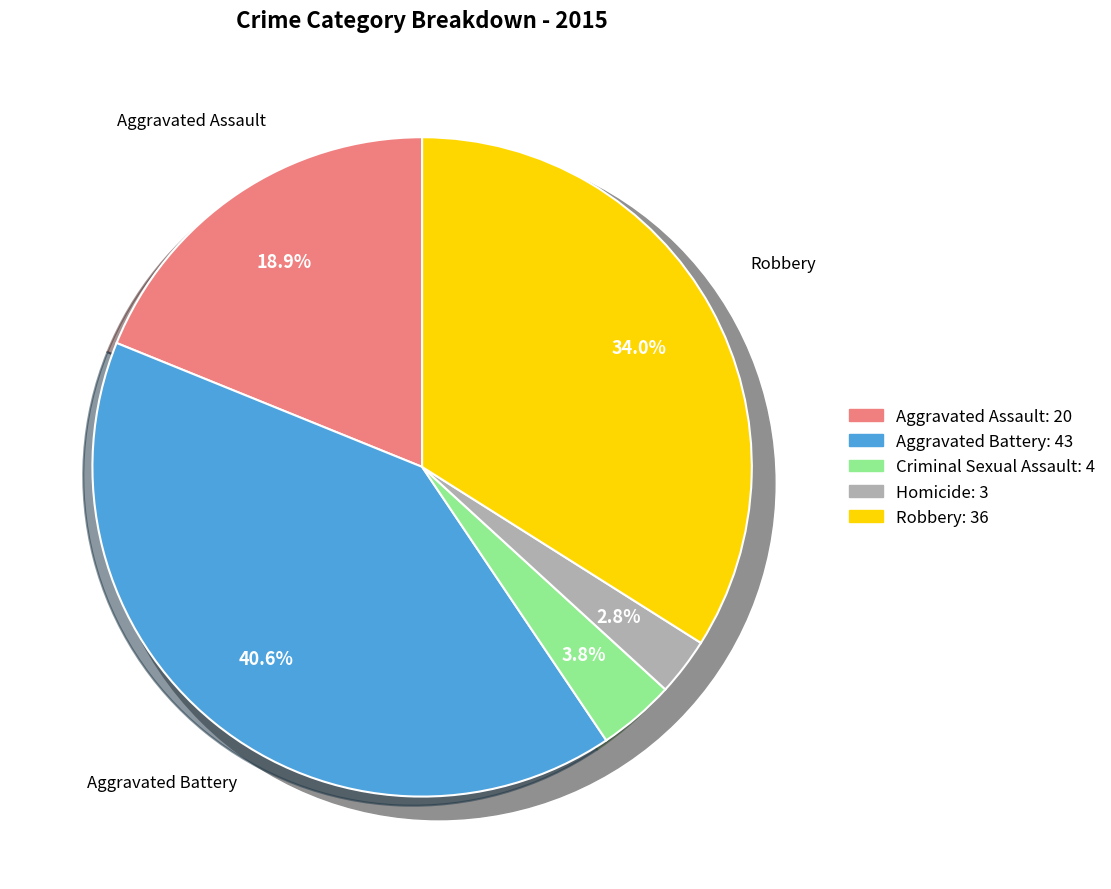

To the nearest percent, what is the difference between the largest and smallest slice percentages?

38%